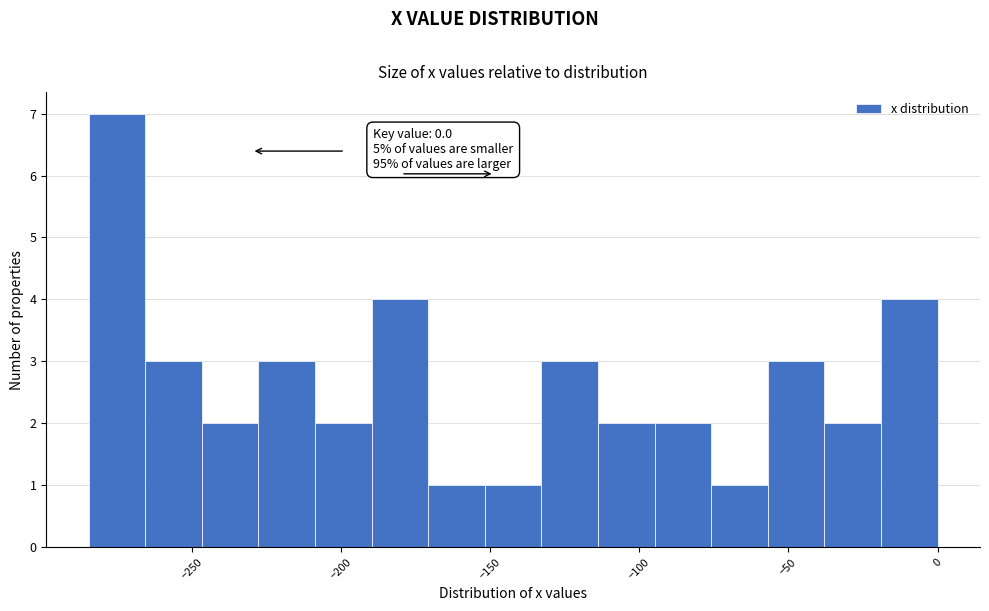

Read against the x-axis, roughly where is the centre of the tallest bar?

-275